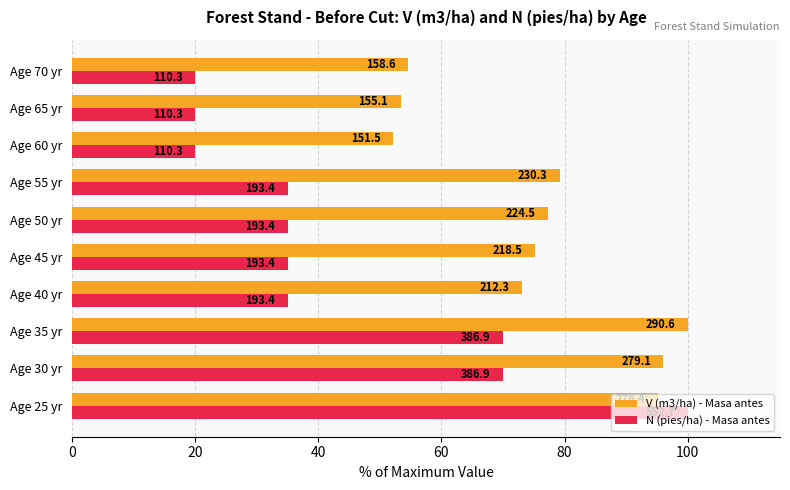

What are all the series names shown in the legend?

V (m3/ha) - Masa antes, N (pies/ha) - Masa antes